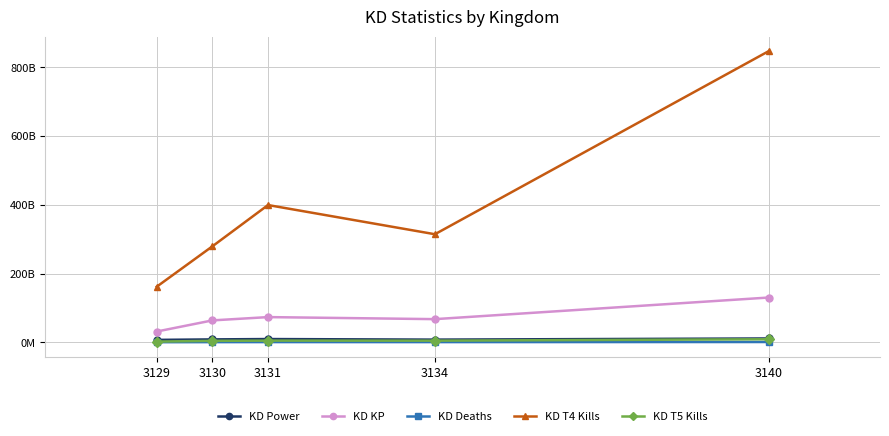

True or false: KD KP and KD Power cross at least once.

False